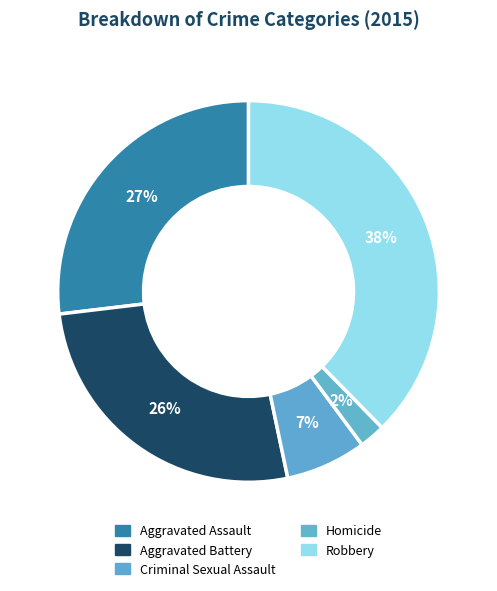

Does Robbery account for over 50% of the chart?

No